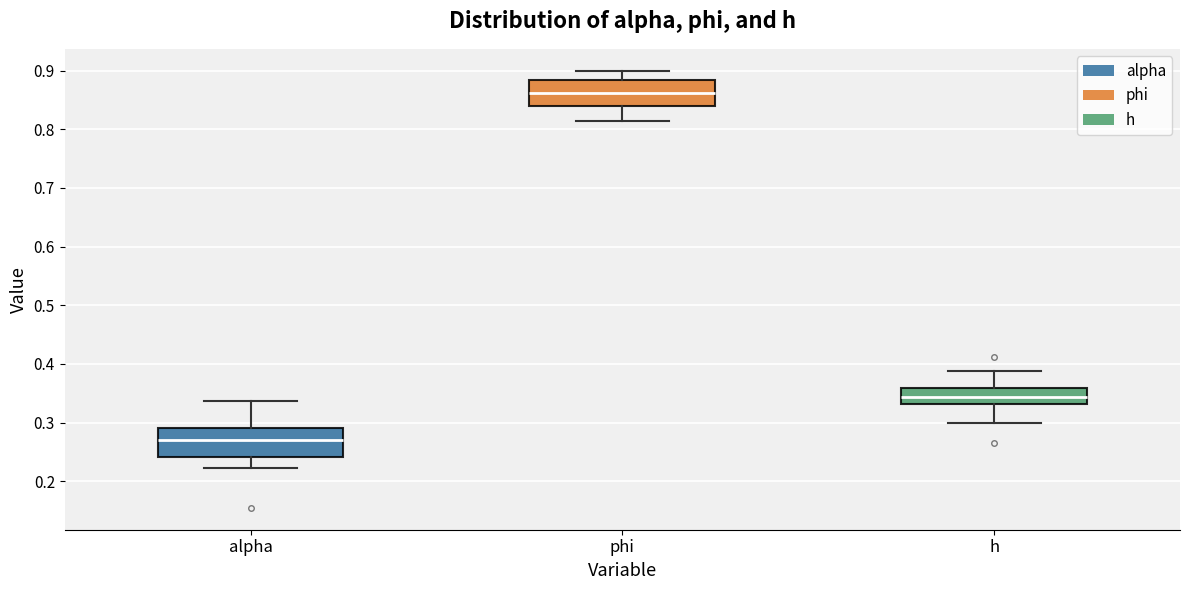

Reading left to right, transcribe this box plot: for each box, give where its median line is, the range the box spans, and where its two whiskers end, as read against the y-axis. The values are not printed on the chart, so give them approximately, as read against the axis.

alpha: median 0.27, box 0.24 to 0.29, whiskers 0.22 to 0.34
phi: median 0.86, box 0.84 to 0.88, whiskers 0.81 to 0.90
h: median 0.34, box 0.33 to 0.36, whiskers 0.30 to 0.39